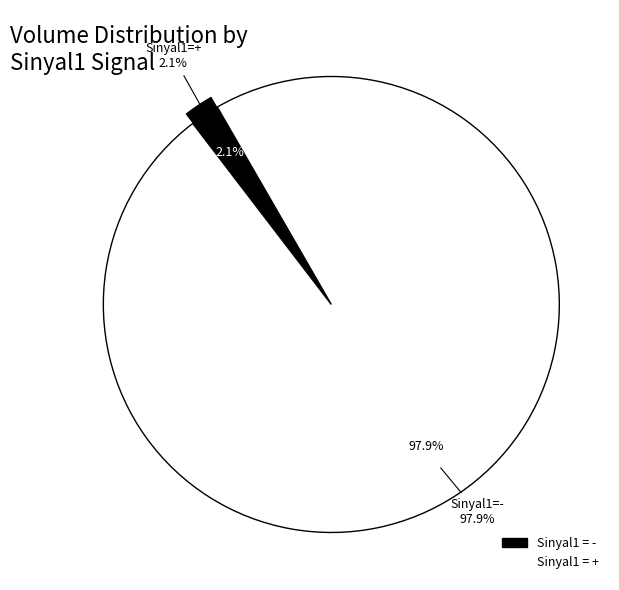

The - slice represents 33% of the pie. True or false?

False